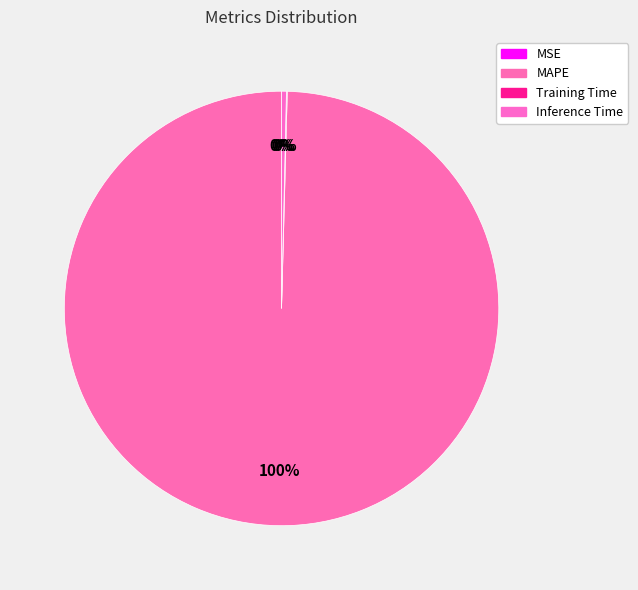

What is the change in value from MSE to Training Time?

+0.2